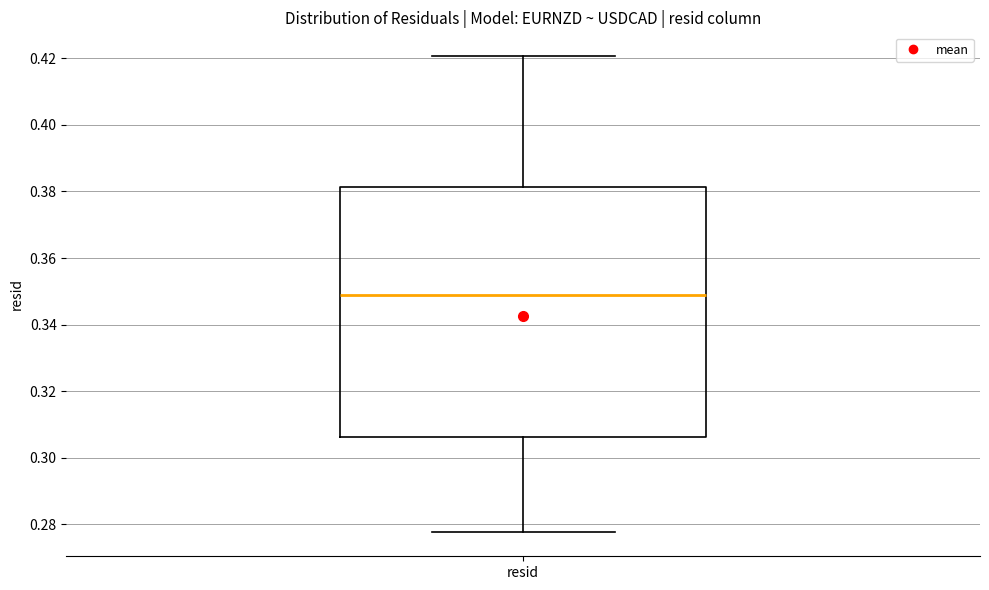

Where does the lower whisker of the box for resid end on the y-axis? The values are not printed on the chart, so give them approximately, as read against the axis.

0.278